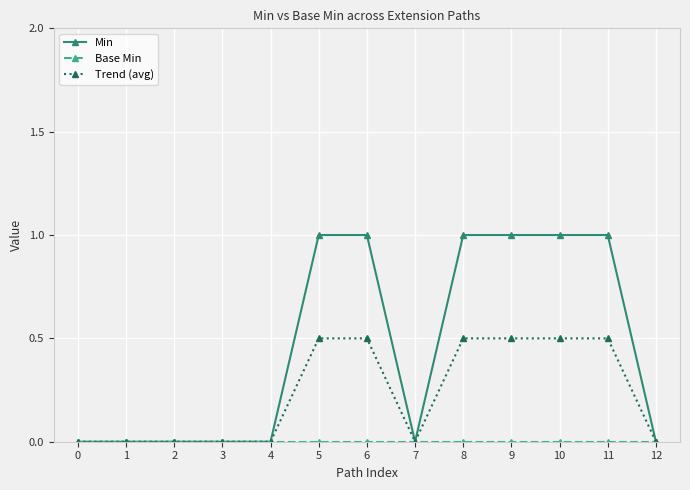

Which series has the widest spread of values?

Min